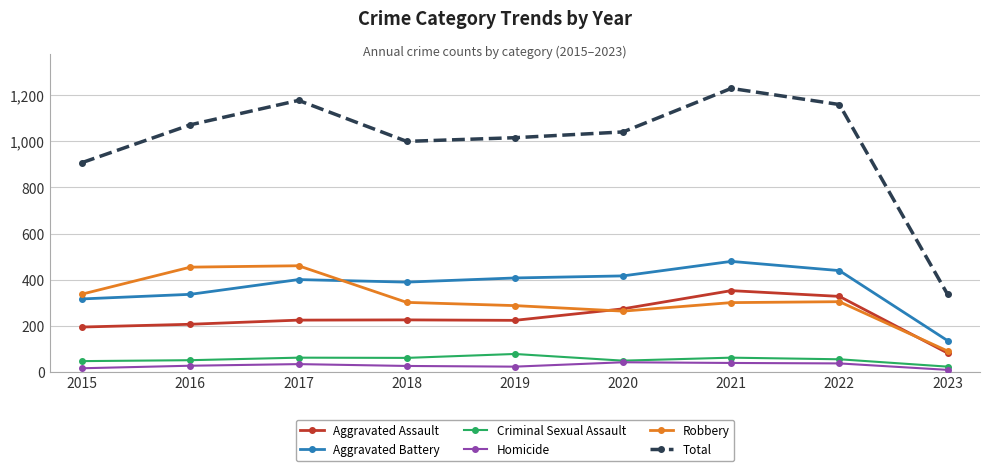

Is the value of Aggravated Battery at 2021 greater than the value of Criminal Sexual Assault at 2019?

Yes